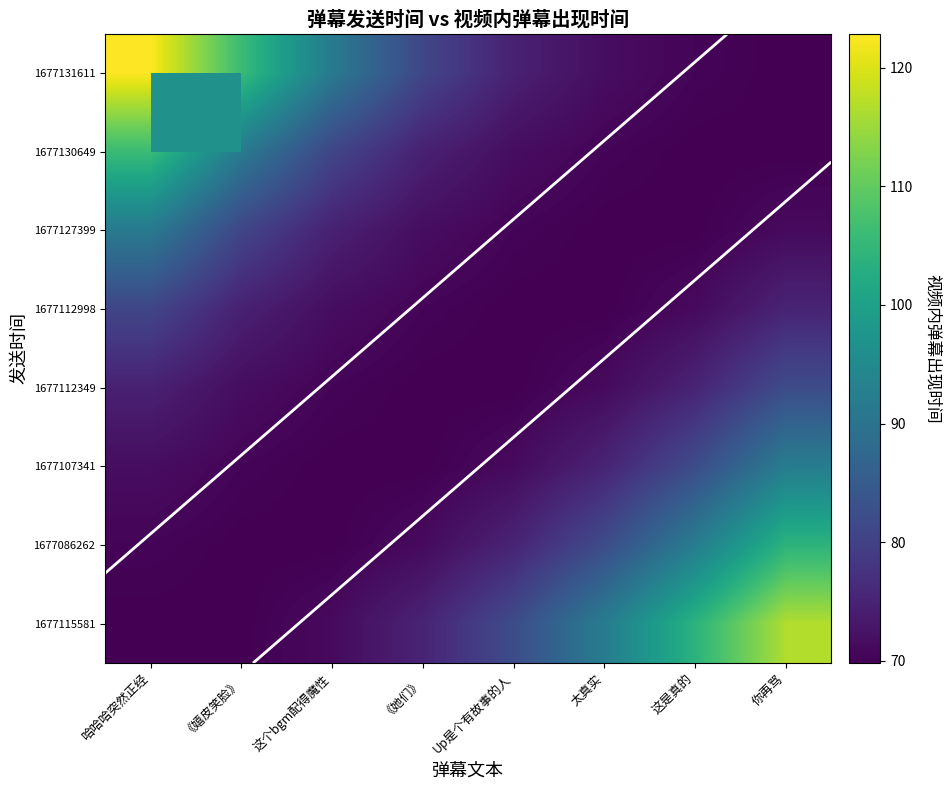

Which label corresponds to the smallest value in the chart?

Up是个有故事的人